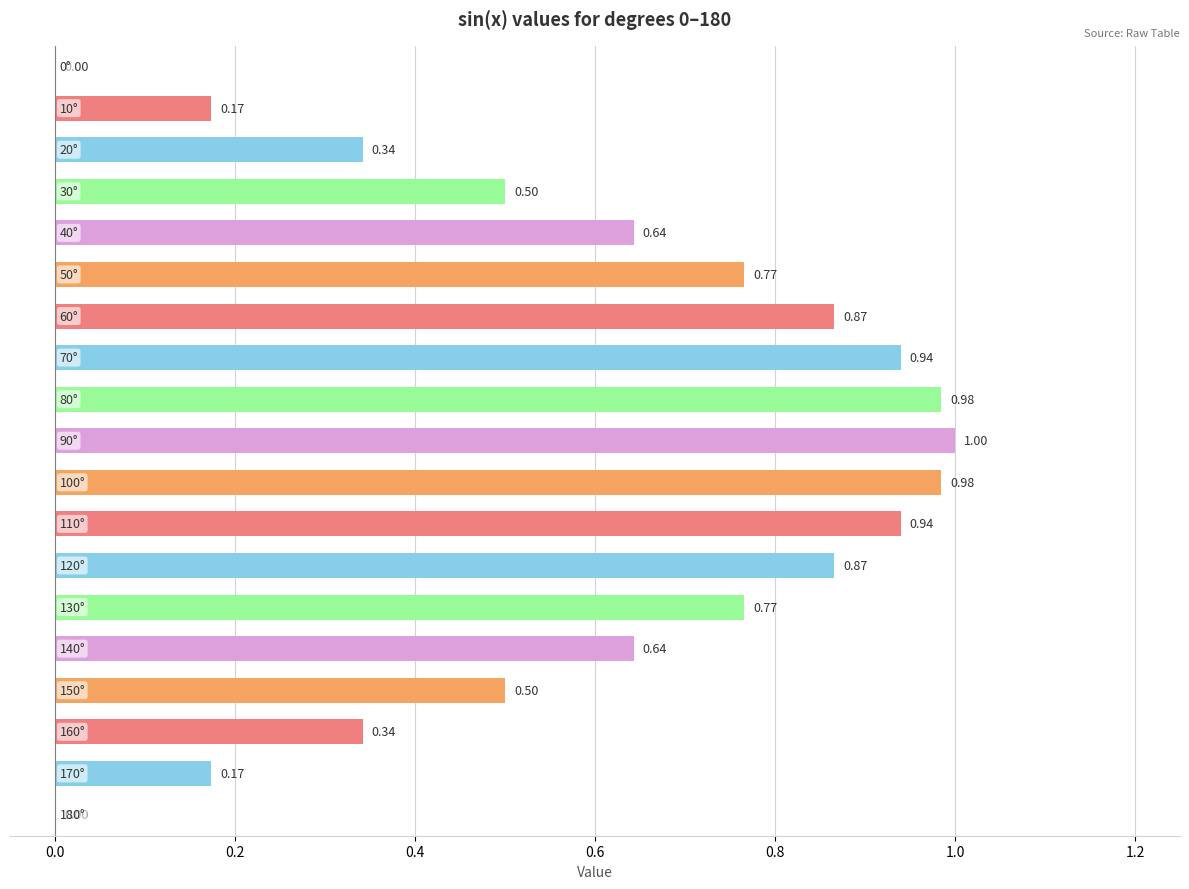

What is the sum of all values?

11.4